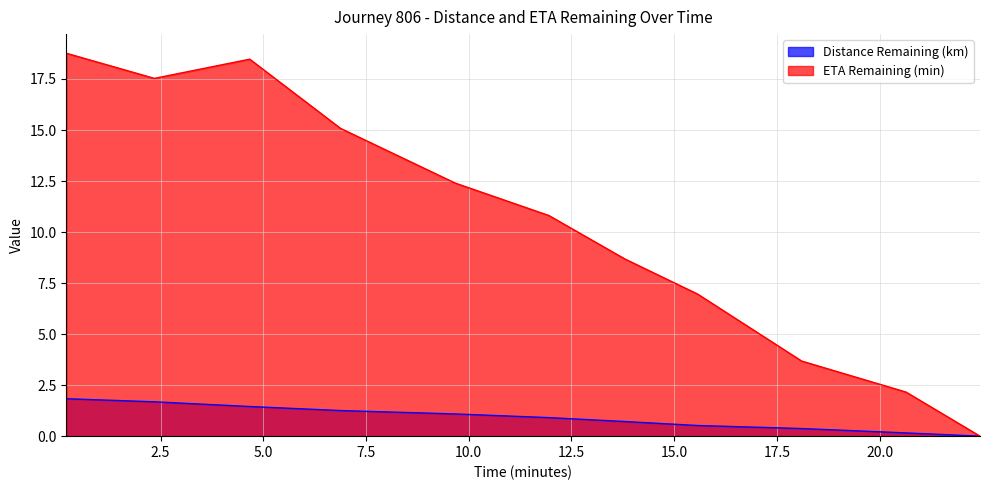

Rank the series by their average value, from lowest to highest.

Distance Remaining (km), ETA Remaining (min)